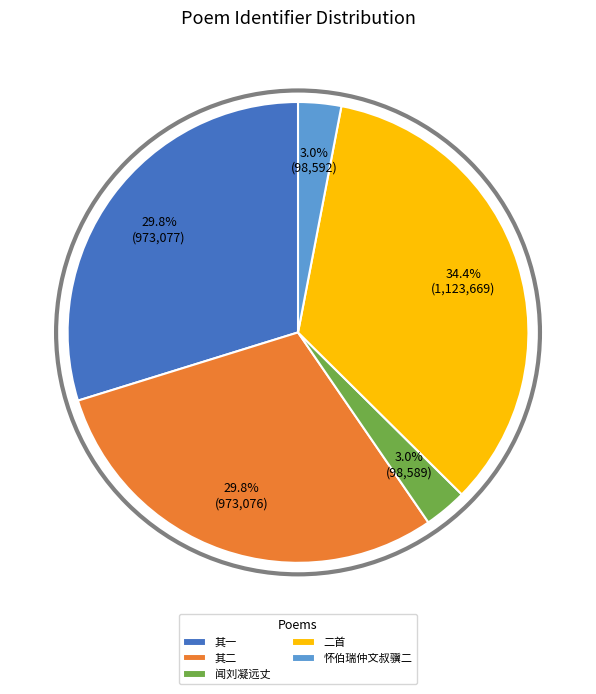

Which category has the biggest portion of the pie?

二首